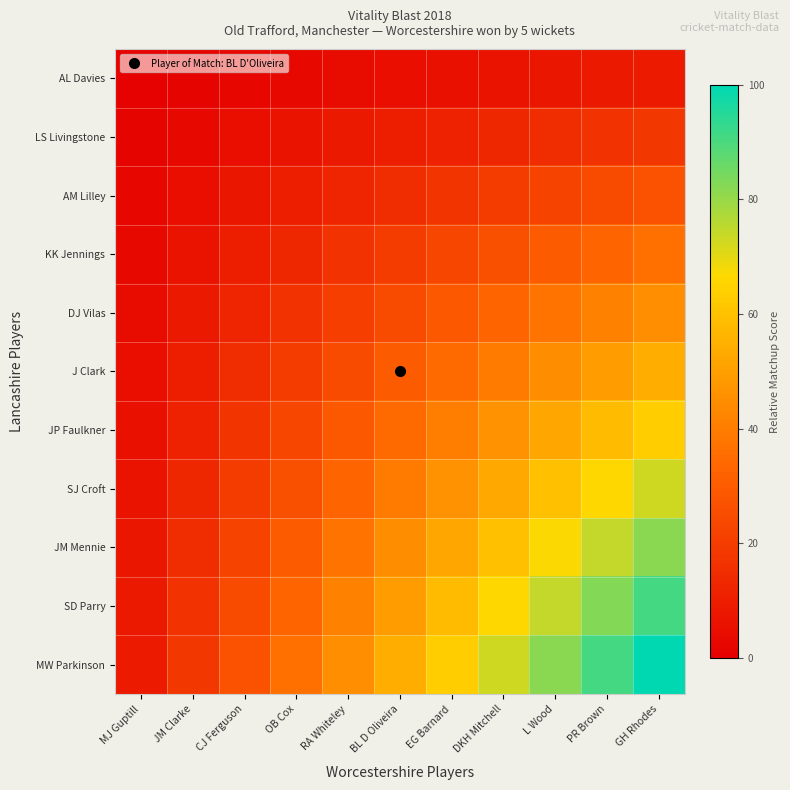

At how many categories does at least one series exceed 36?

8